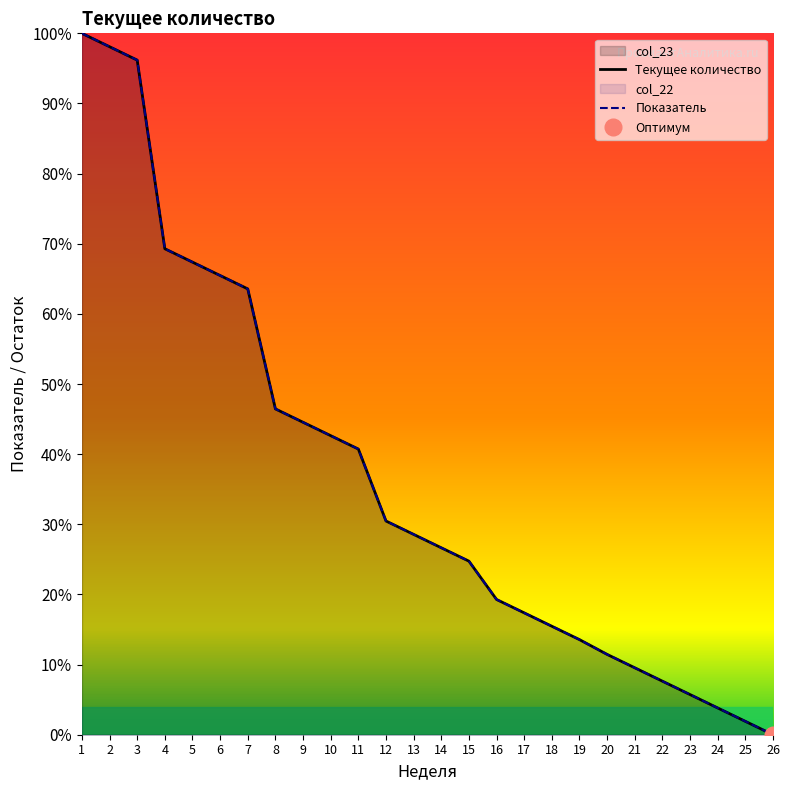

What is the total value across all series at 2?

196.2